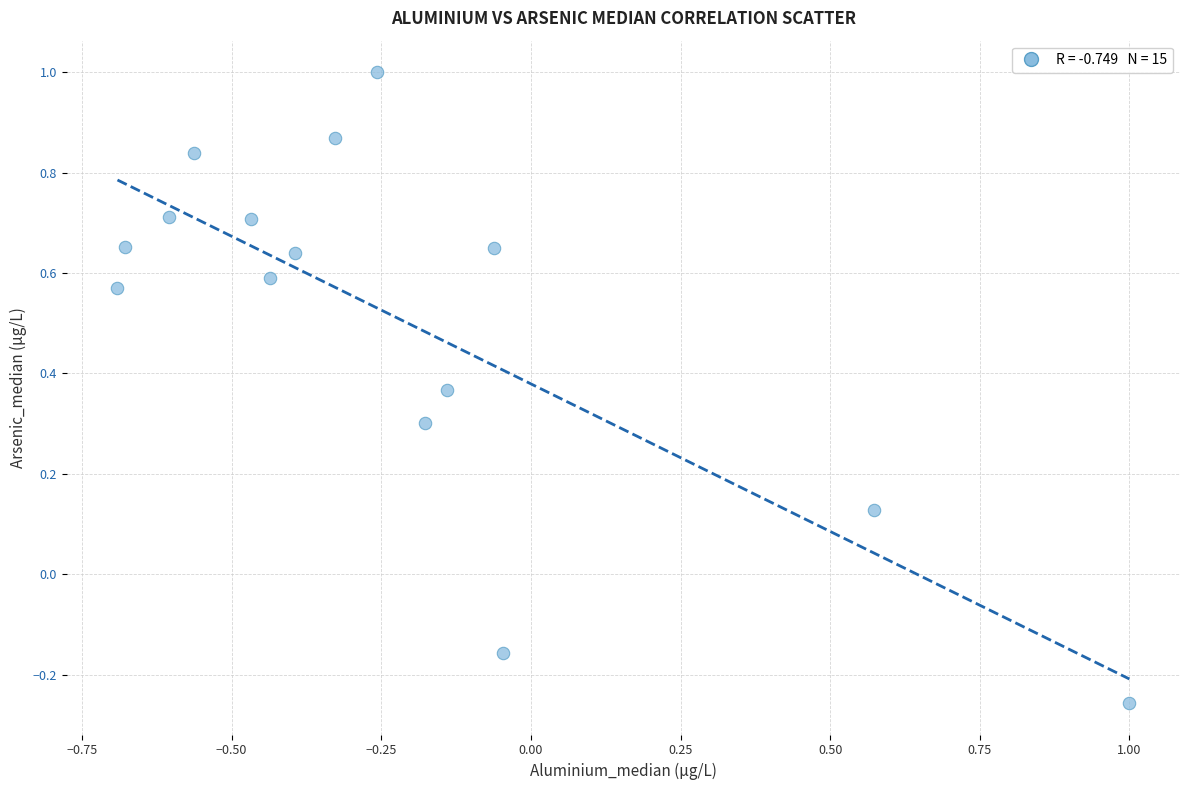

What is the range of X values (max minus min)?

1.7